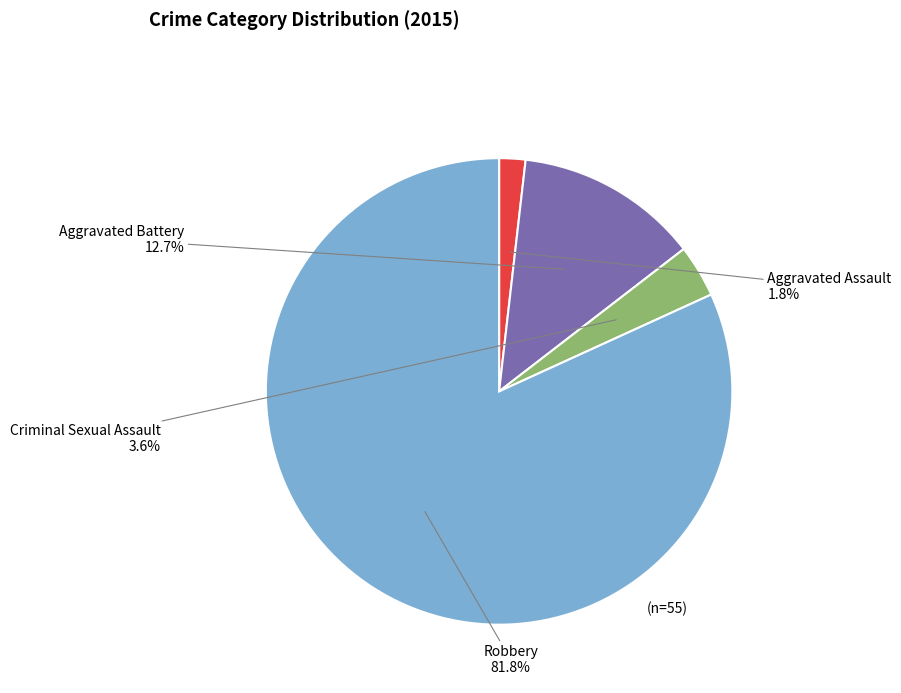

Is there any slice that represents more than half of the pie?

Yes